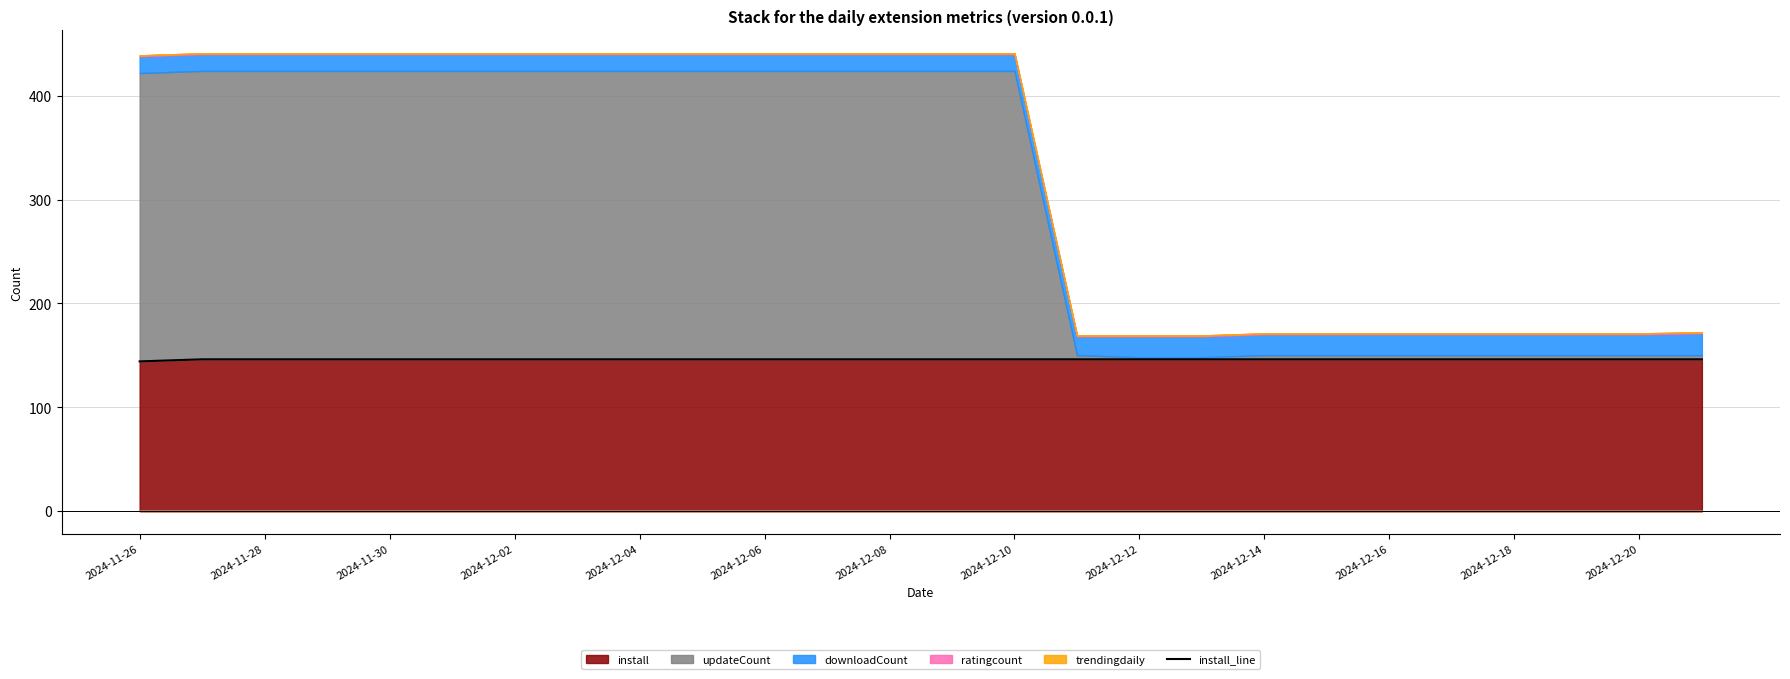

What is the highest value of the install series?

146